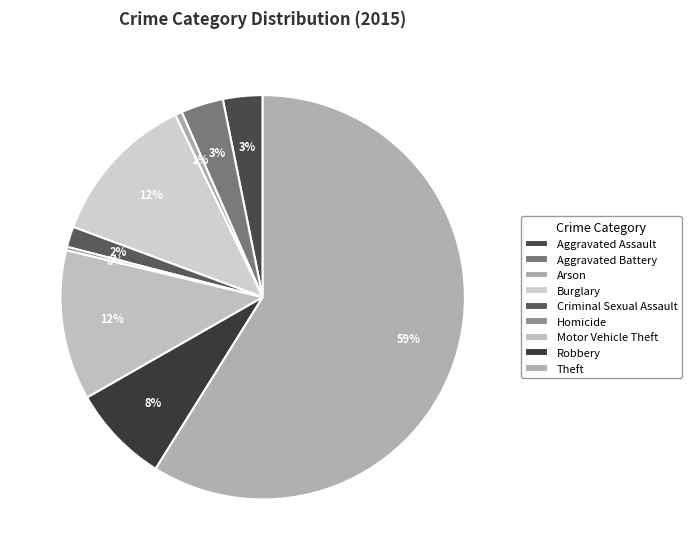

Which category has the biggest portion of the pie?

Theft